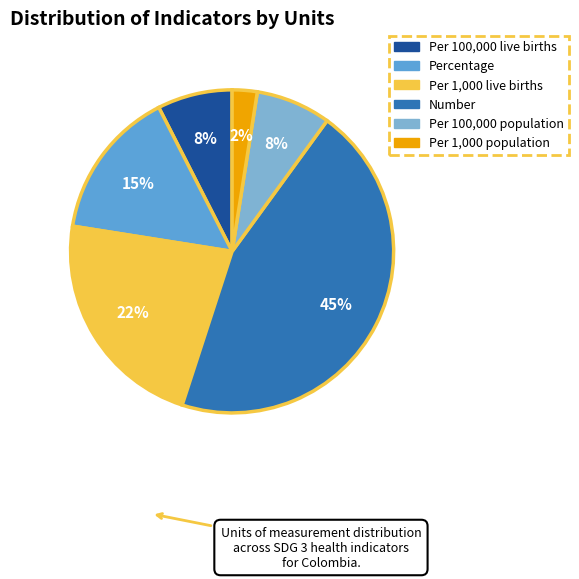

What percentage is the Percentage slice, to the nearest percent?

15%